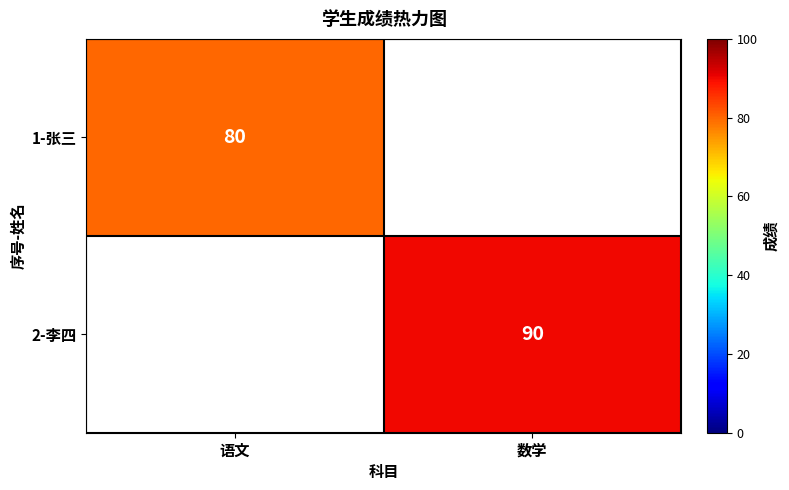

Which category has the highest value across all series?

数学